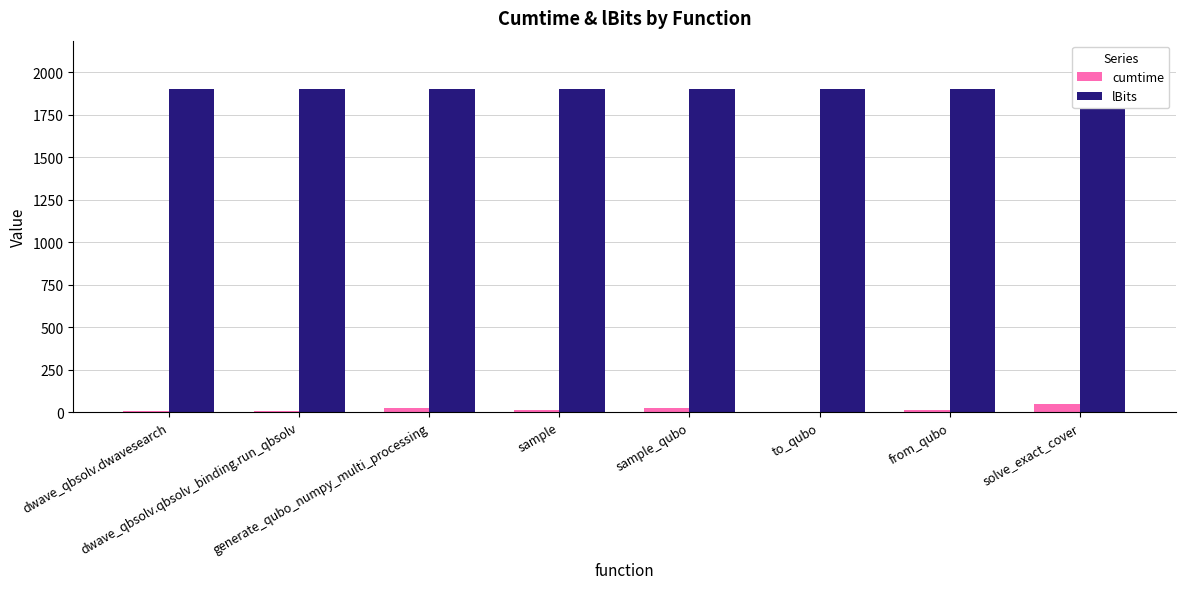

Reading left to right, transcribe all the data shown in this chart.

cumtime: 3.9	8.0	21.7	9.6	24.8	1.5	15.1	46.5
lBits: 1900.0	1900.0	1900.0	1900.0	1900.0	1900.0	1900.0	1900.0